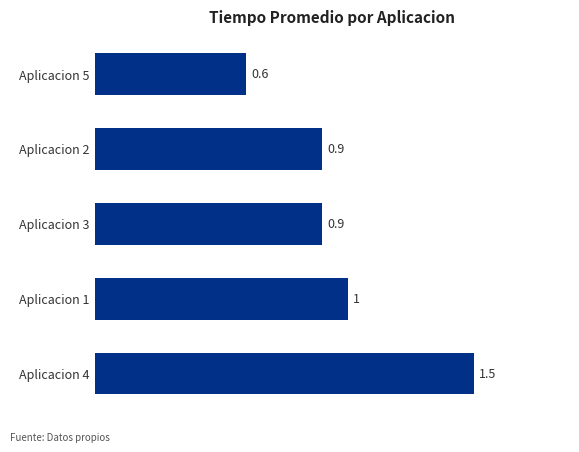

The value at Aplicacion 2 is 0.9. True or false?

True